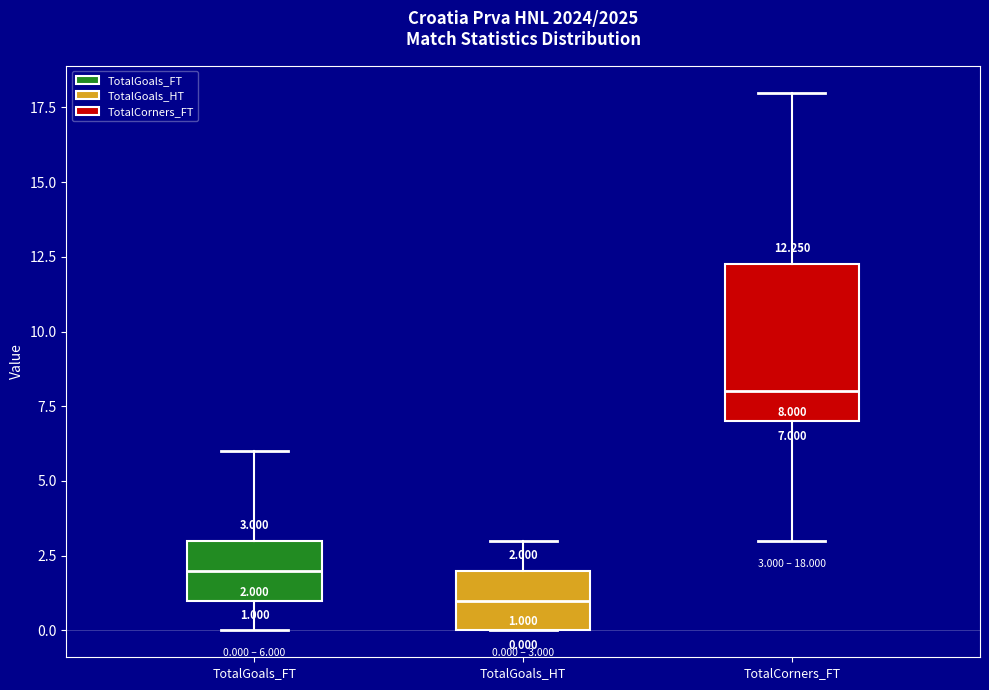

Comparing the boxes themselves (not the whiskers), which one is the tallest?

TotalCorners_FT